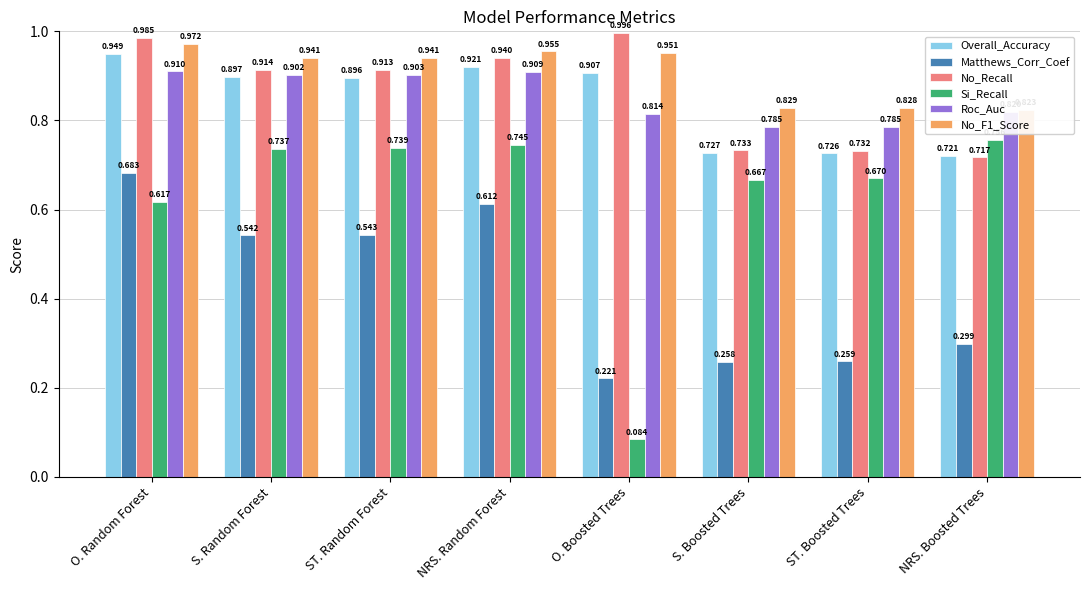

What is the value of the Roc_Auc bar at the 5th from the left?

0.8